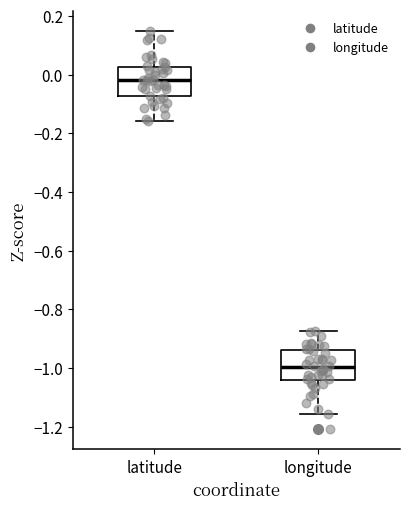

Reading left to right, transcribe this box plot: for each box, give where its median line is, the range the box spans, and where its two whiskers end, as read against the y-axis. The values are not printed on the chart, so give them approximately, as read against the axis.

latitude: median -0.02, box -0.08 to 0.02, whiskers -0.16 to 0.14
longitude: median -1.00, box -1.04 to -0.94, whiskers -1.16 to -0.88